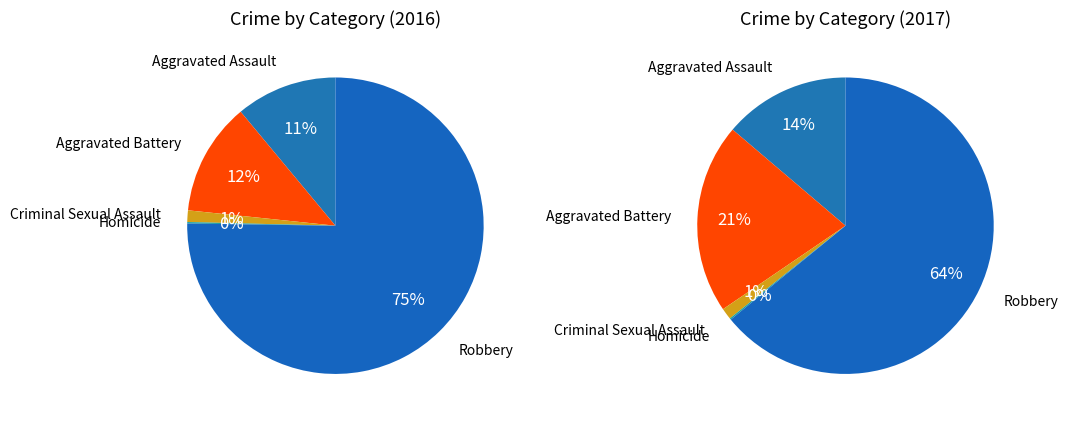

Which has a higher value, Aggravated Assault or Robbery?

Robbery